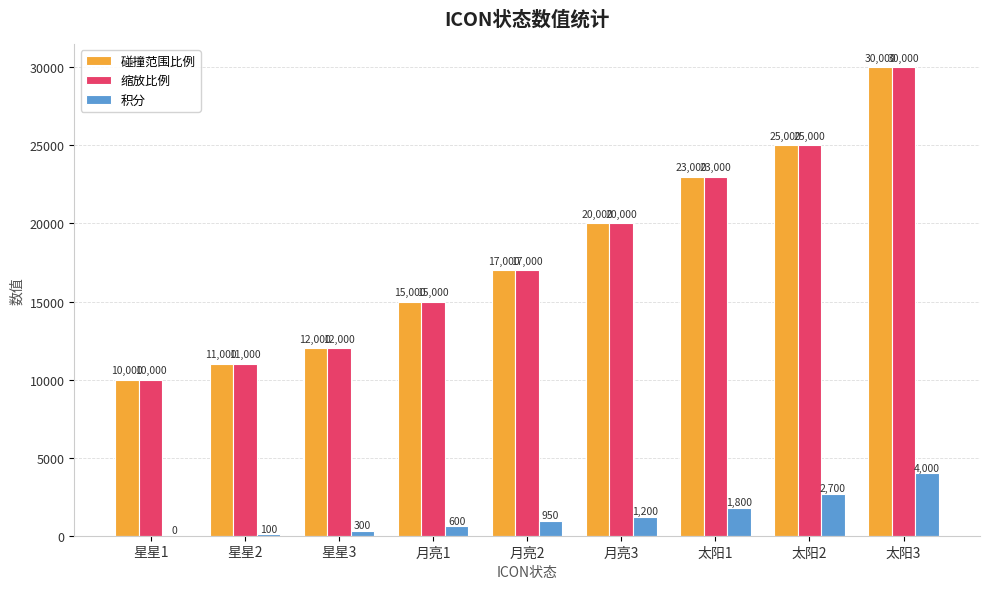

True or false: 碰撞范围比例 has a value of 9865 at 太阳2.

False